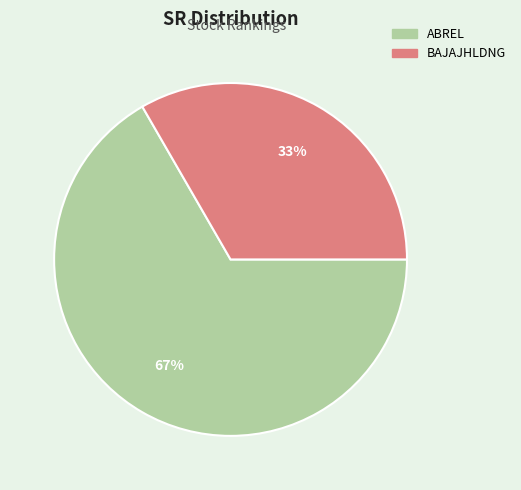

Is it true that BAJAJHLDNG is 33% of the pie?

True